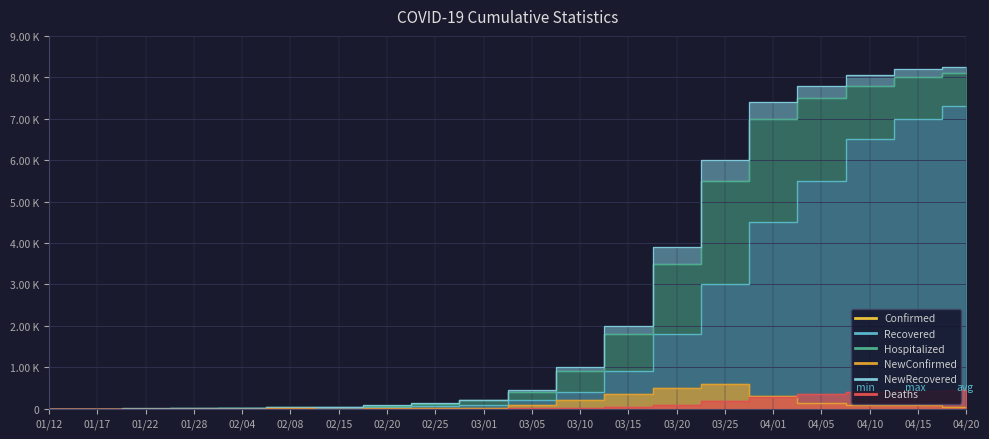

Which series has the largest total across all categories?

Confirmed